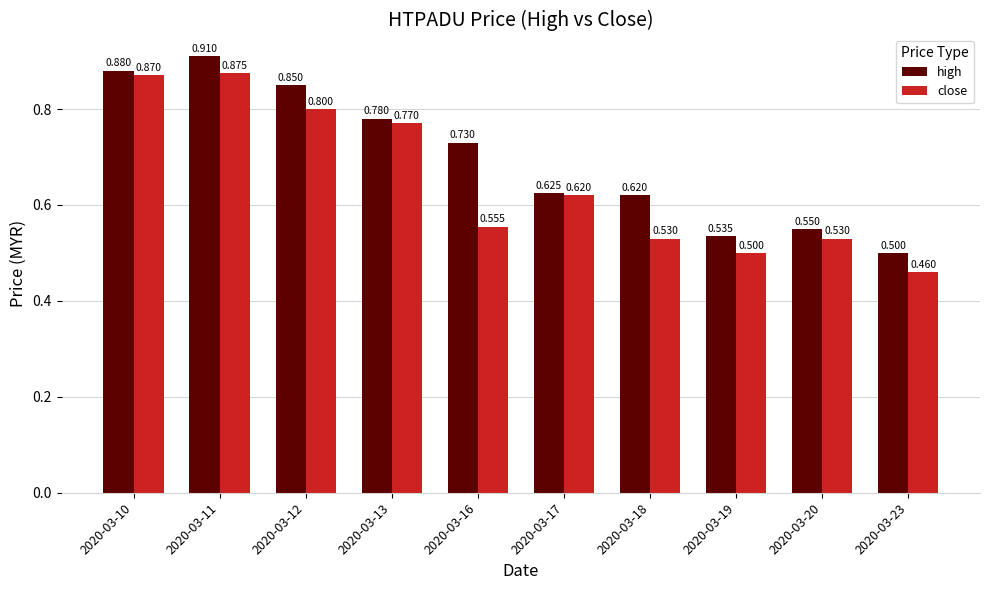

At how many categories does at least one series exceed 0?

10